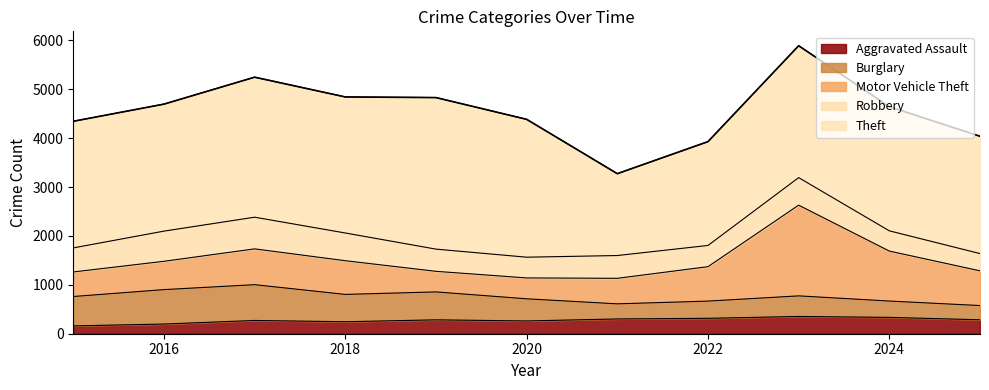

Rank the series by their maximum value, from lowest to highest.

Aggravated Assault, Robbery, Burglary, Motor Vehicle Theft, Theft